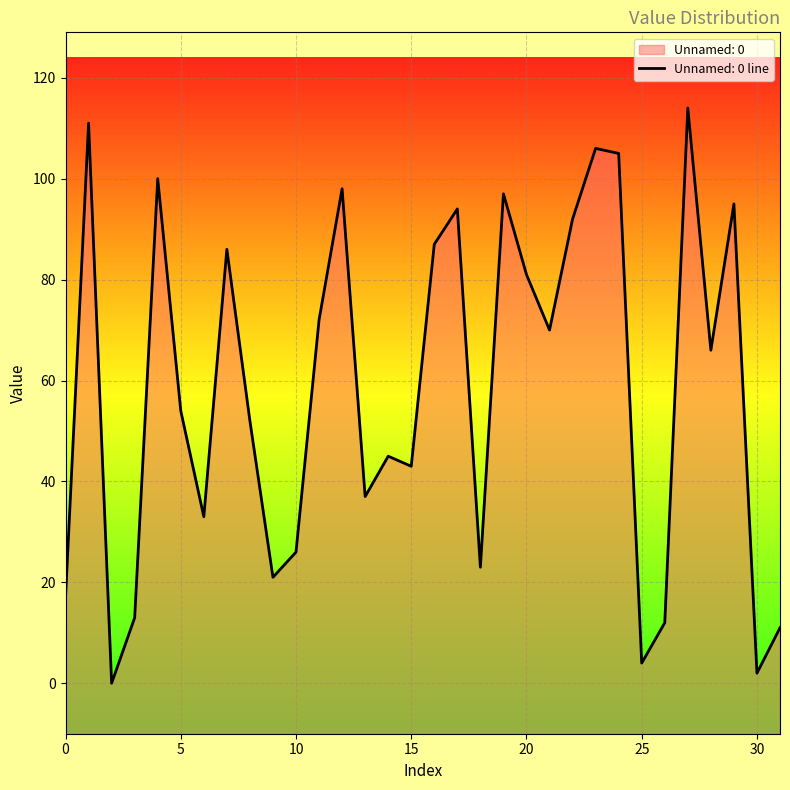

The chart shows a value of 98 at 12. True or false?

True